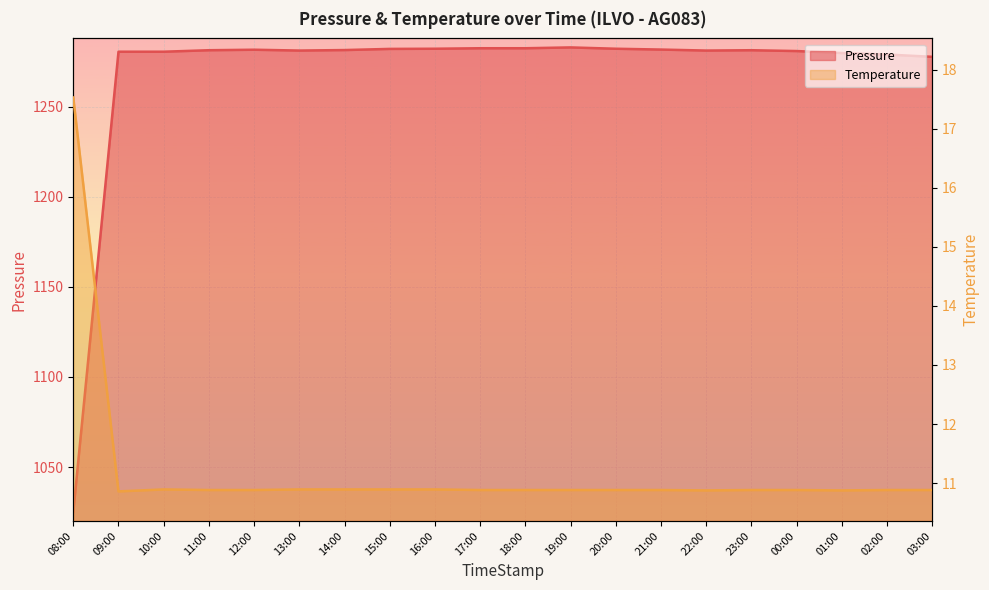

True or false: Temperature has a value of 10.9 at 01:00.

True